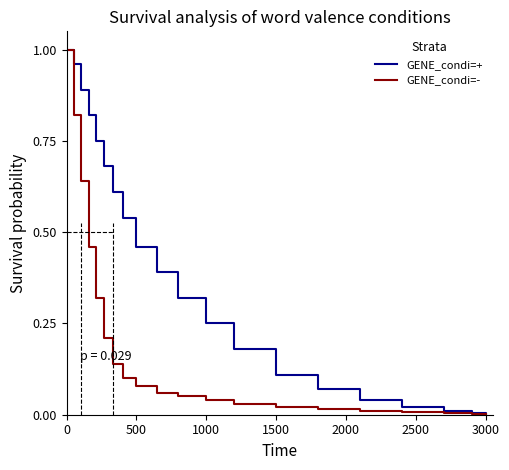

Does the chart have visible grid lines?

No